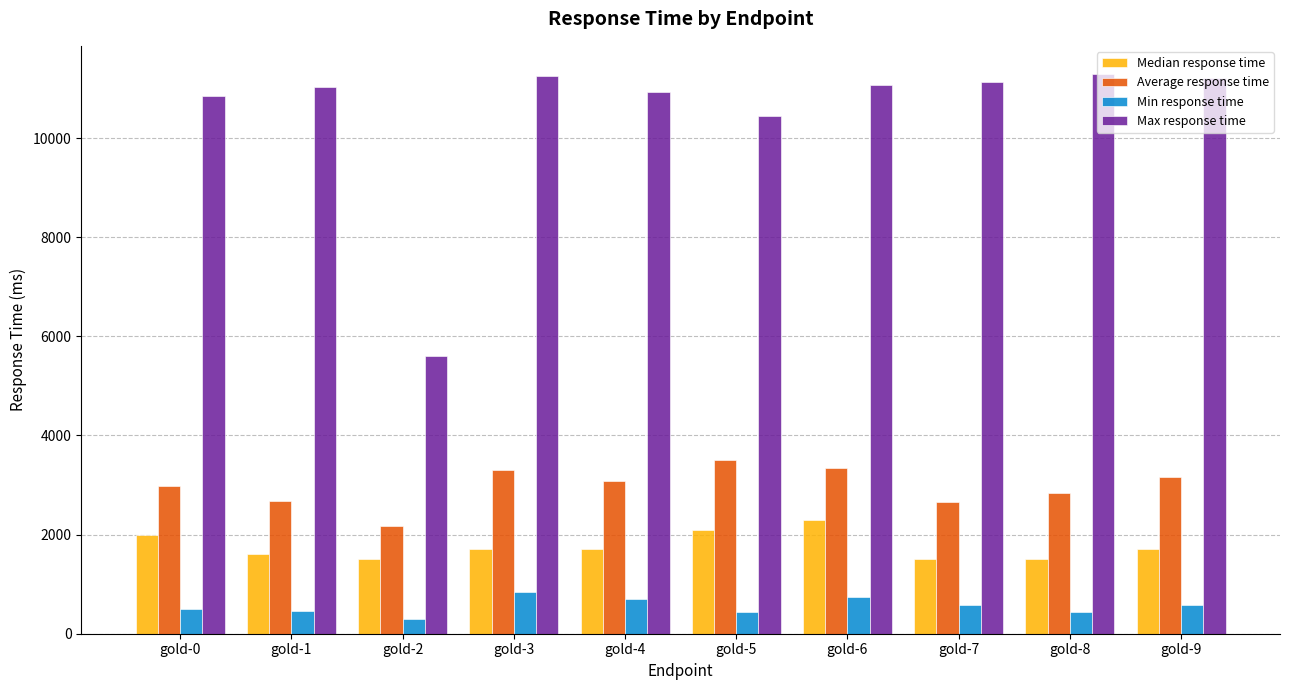

Where does the Average response time series first go above 3077?

gold-3